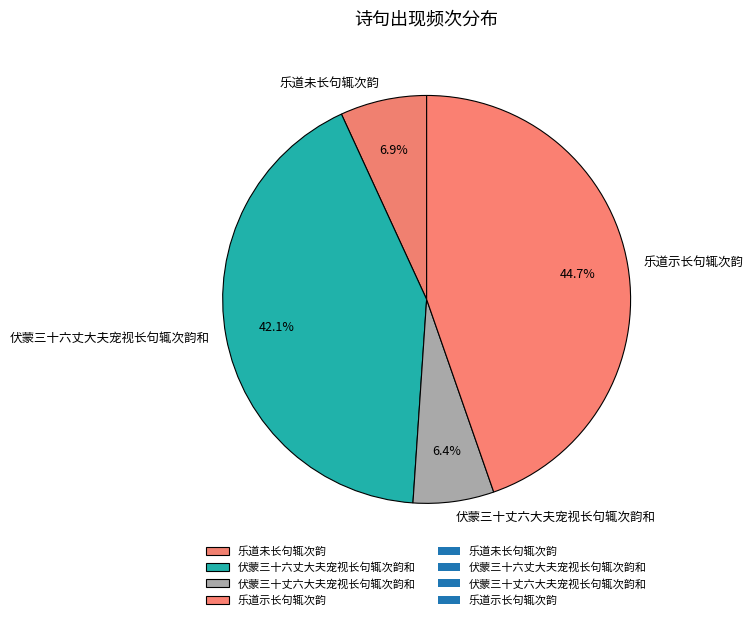

The 伏蒙三十丈六大夫宠视长句辄次韵和 slice represents 6% of the pie. True or false?

True